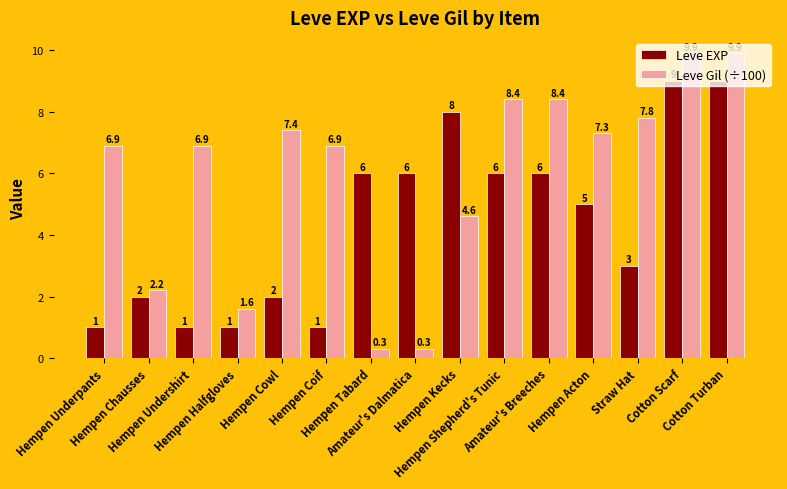

Is it true that Leve Gil (÷100) equals 7.8 at Straw Hat?

True